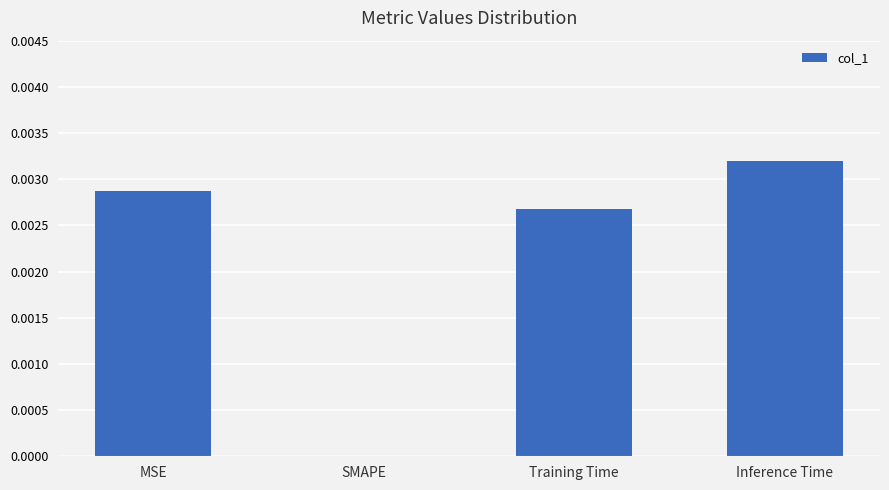

How many values are above zero?

3